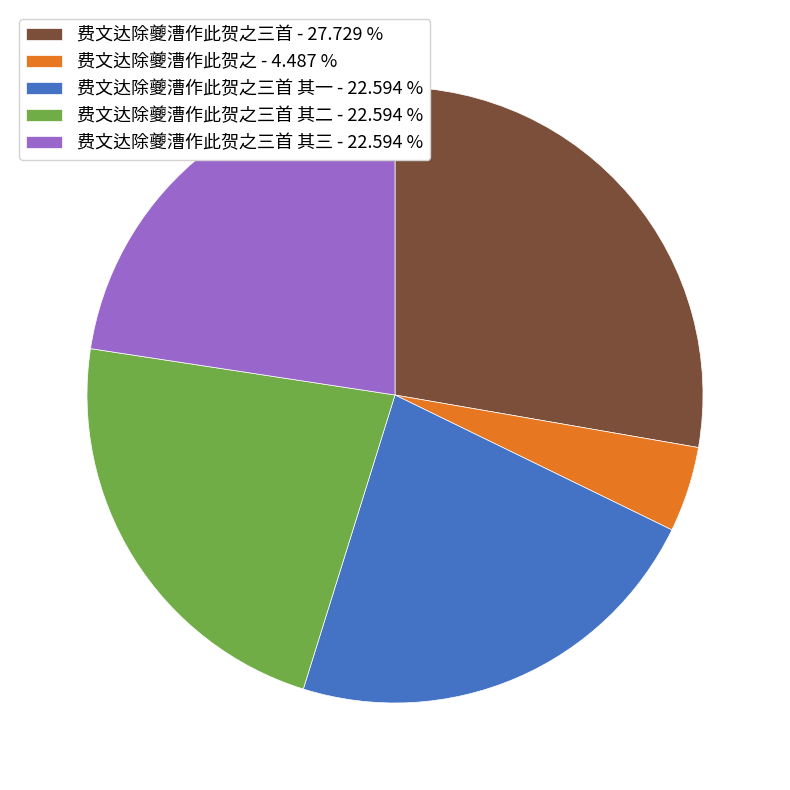

Count the number of slices in the pie.

5